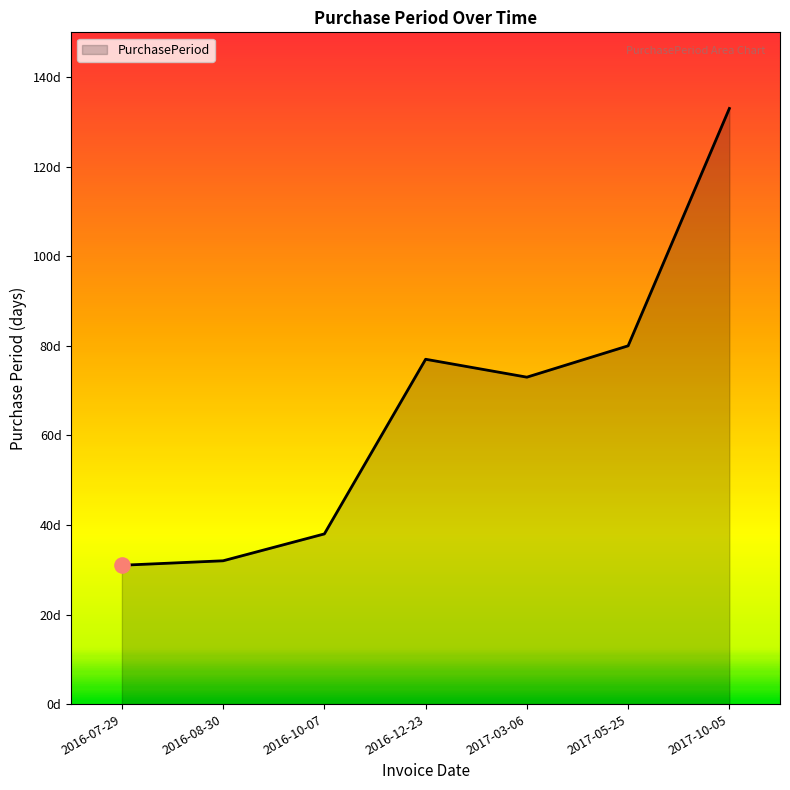

What is the change in value from 2016-08-30 to 2017-03-06?

+41